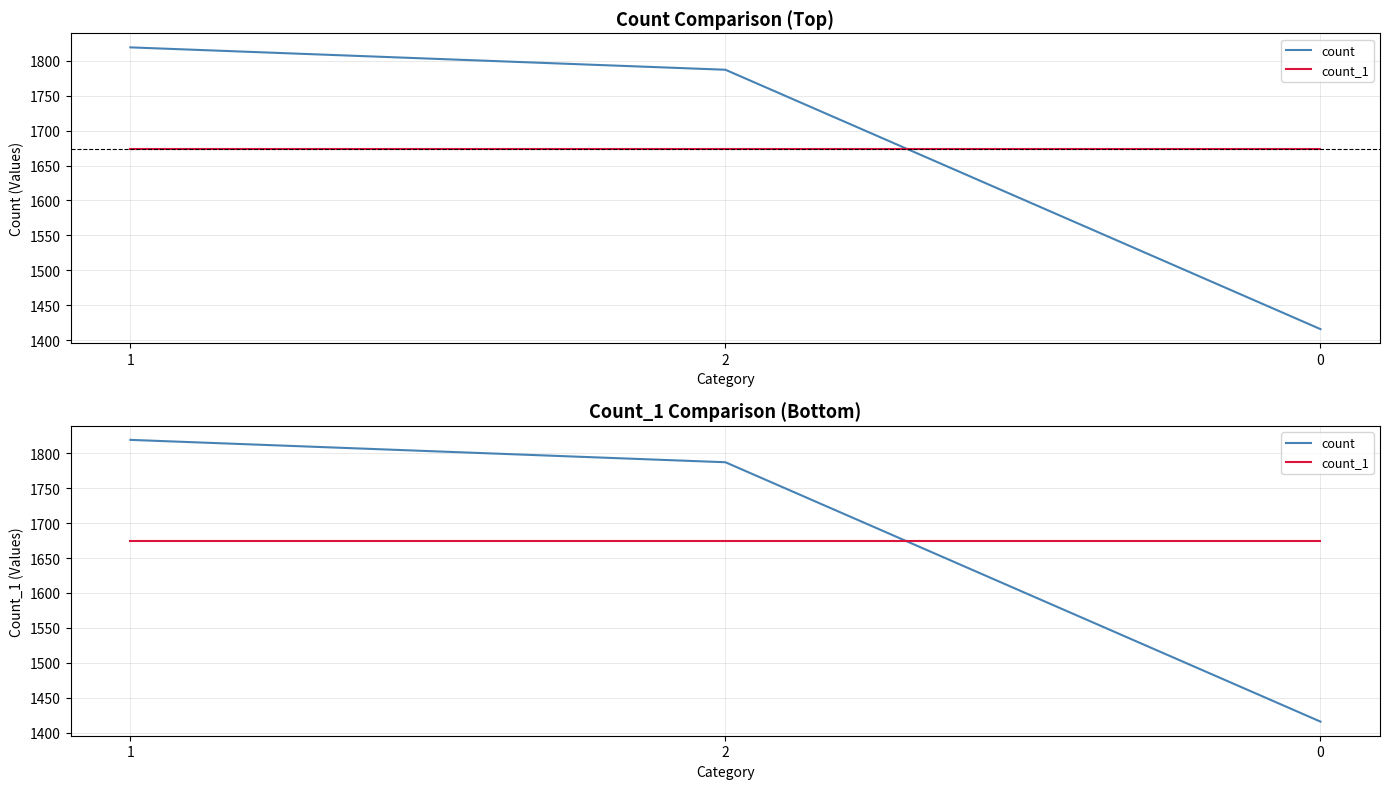

What is the sum of the count values at 2 and 1?

3606